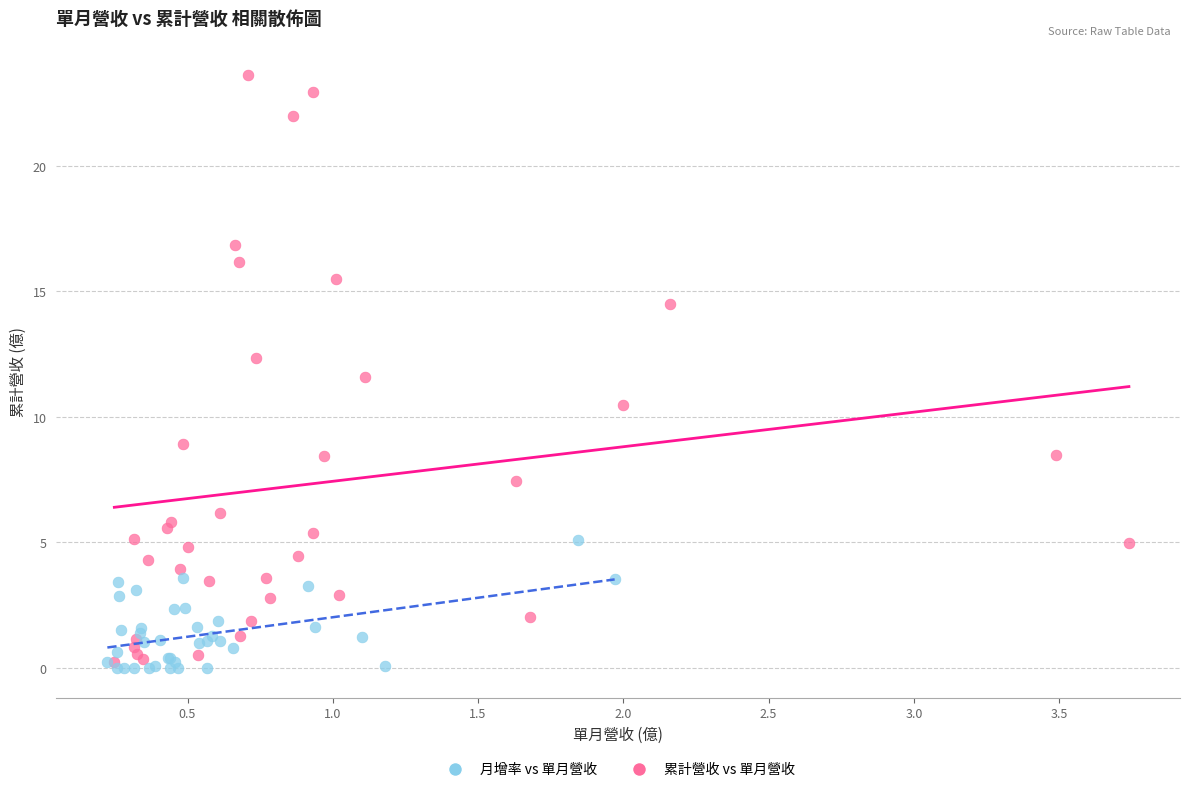

Which series reaches the maximum Y coordinate?

累計營收 vs 單月營收